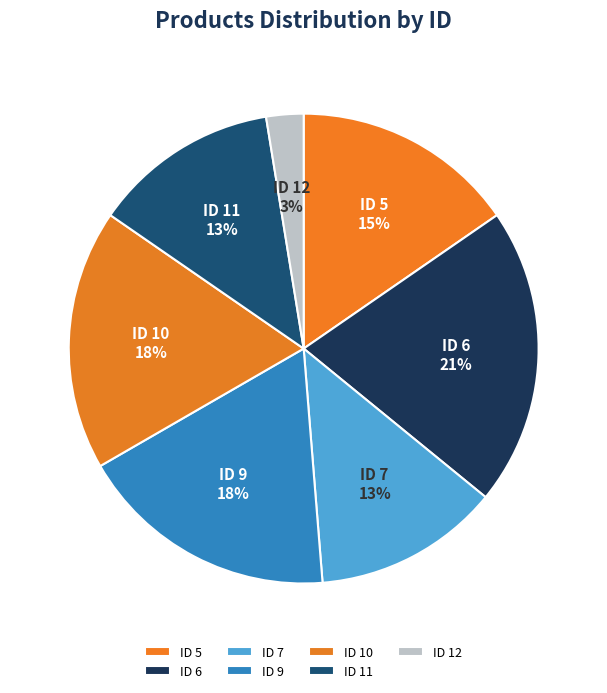

Between ID 5 and ID 12, which is larger?

ID 5